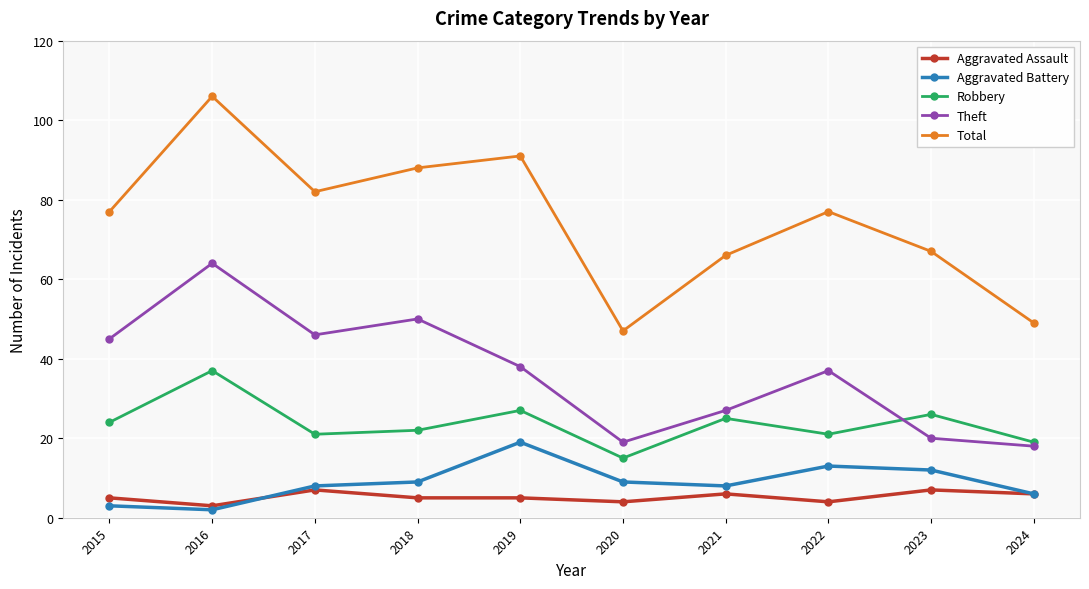

What is the sum of the Aggravated Battery values at 2021 and 2024?

14